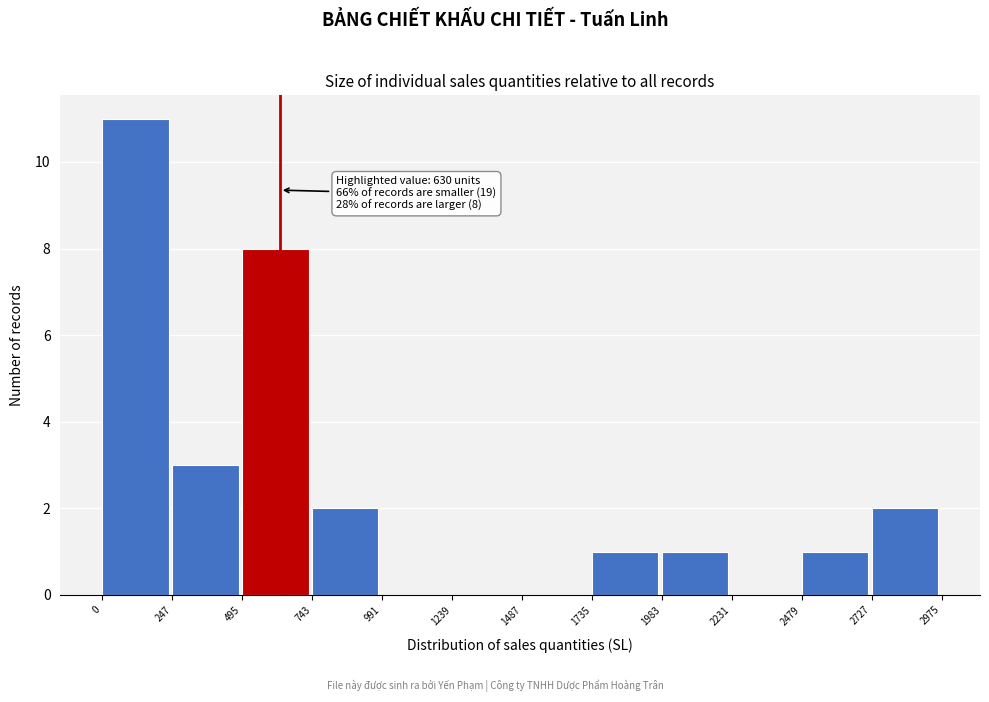

Over which range of the x-axis is the bar tallest?

0 to 247